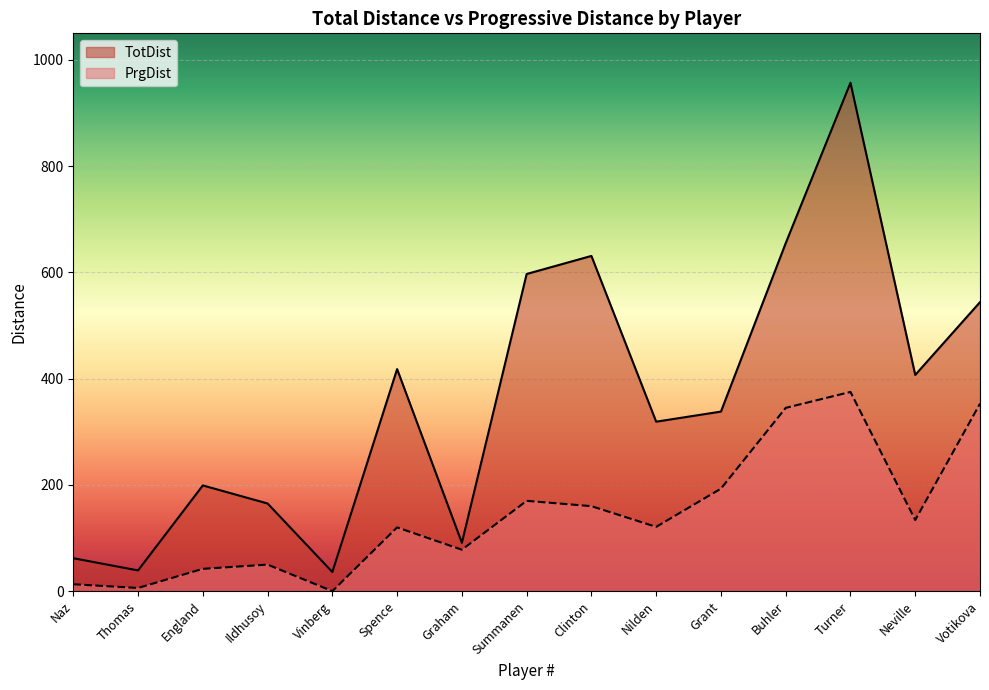

Reading right to left, extract all data points from this chart.

TotDist: 544	407	957	655	338	319	631	597	91	418	36	165	199	39	62
PrgDist: 353	134	375	345	193	121	160	170	78	120	0	50	42	6	13